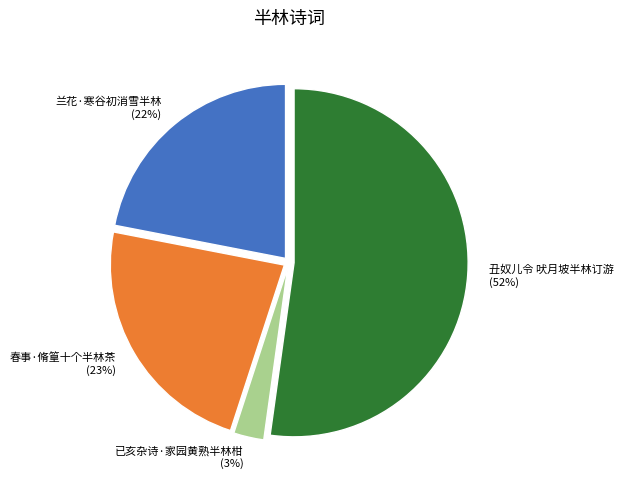

True or false: 兰花·寒谷初消雪半林 accounts for 22% of the total.

True